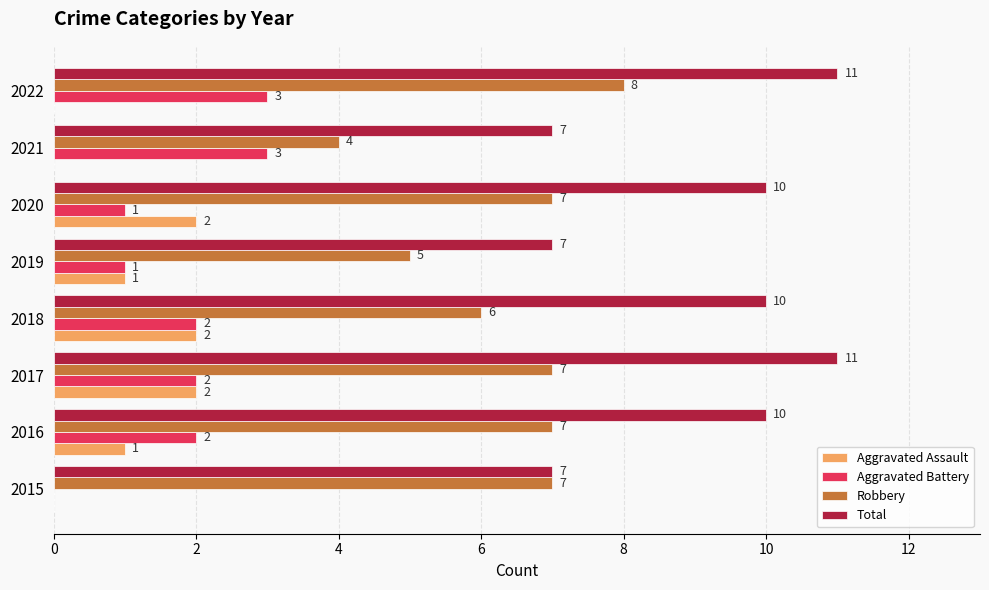

The value of Robbery at 2016 is 7. True or false?

True